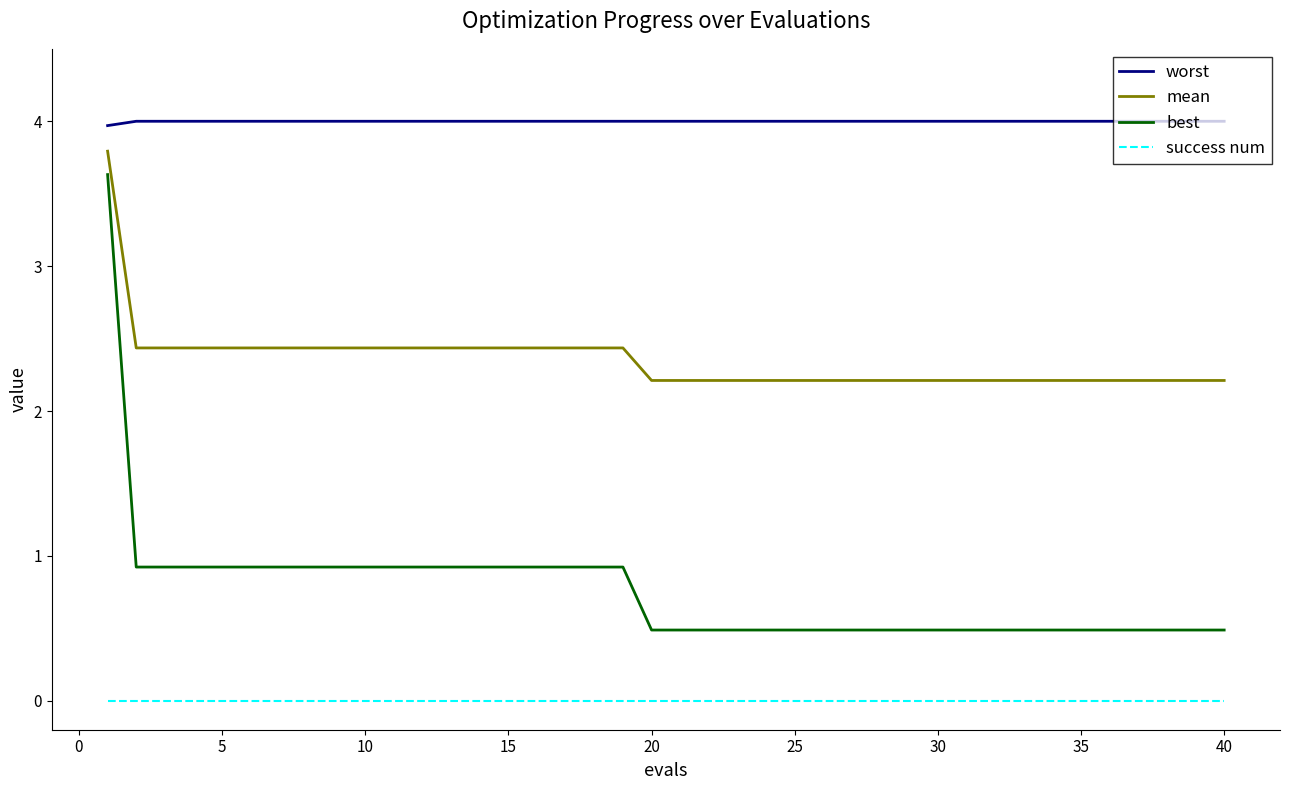

Rank the series by their average value, from lowest to highest.

success num, best, mean, worst